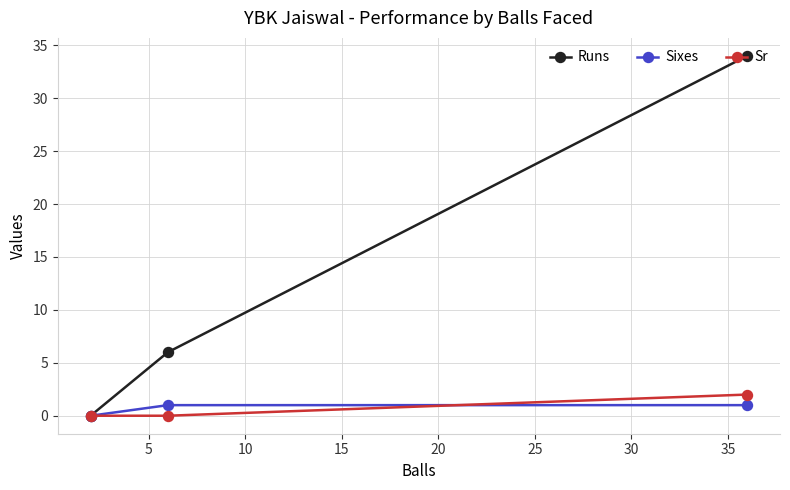

Which series has the largest total across all categories?

Runs